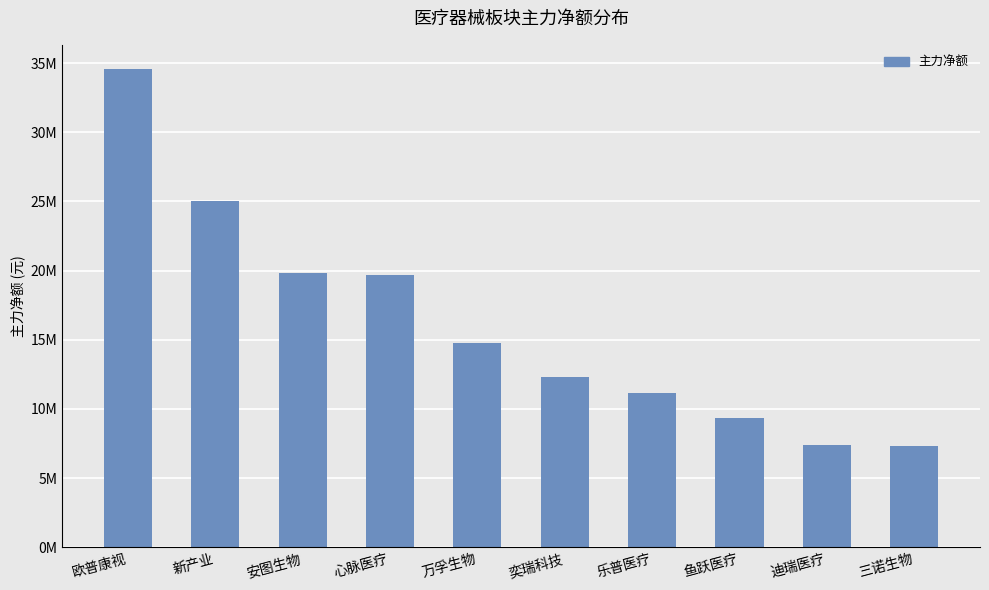

Where is the data nearest to the value 20944014?

安图生物